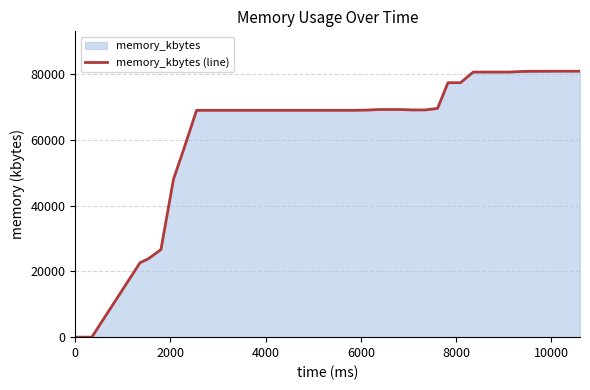

What is the greatest value displayed?

80848